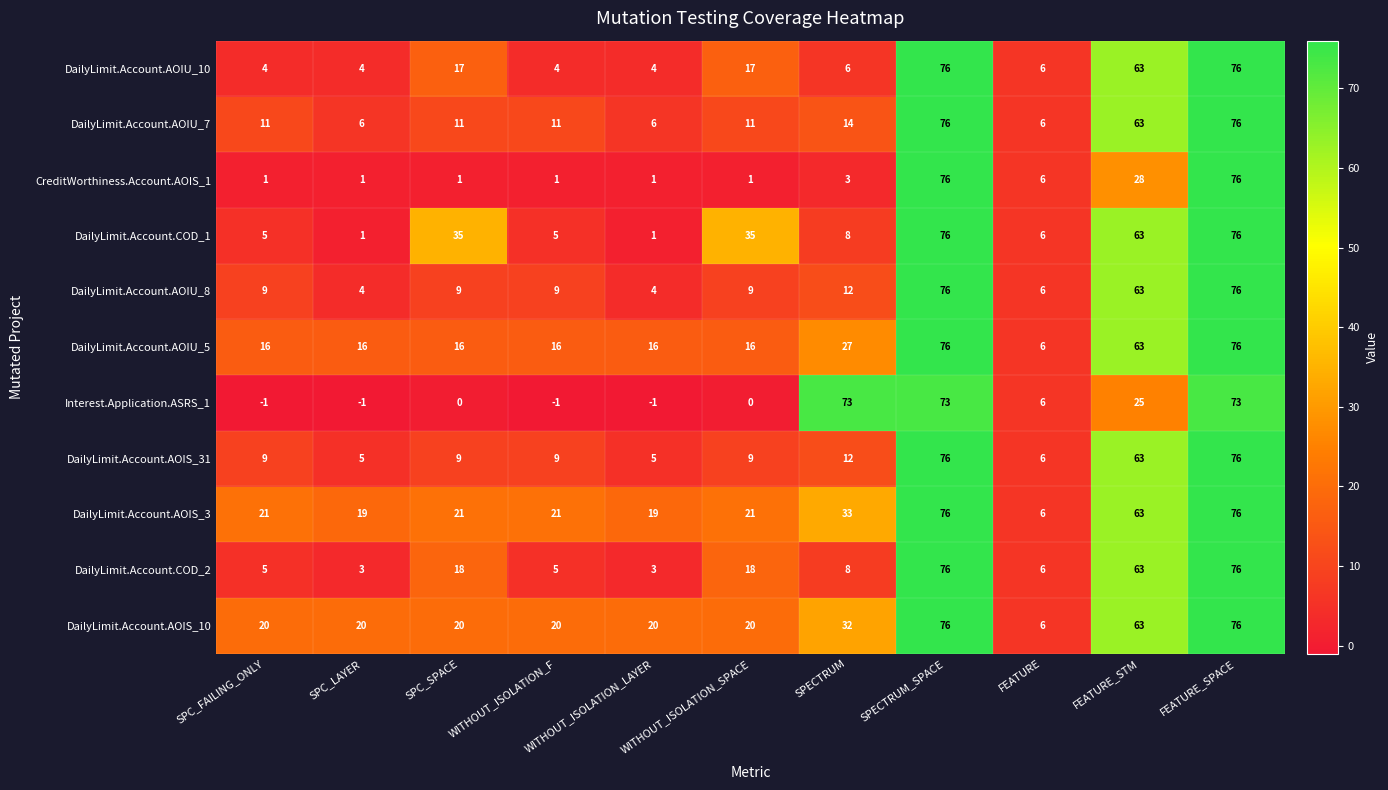

At how many categories does at least one series exceed 12?

10